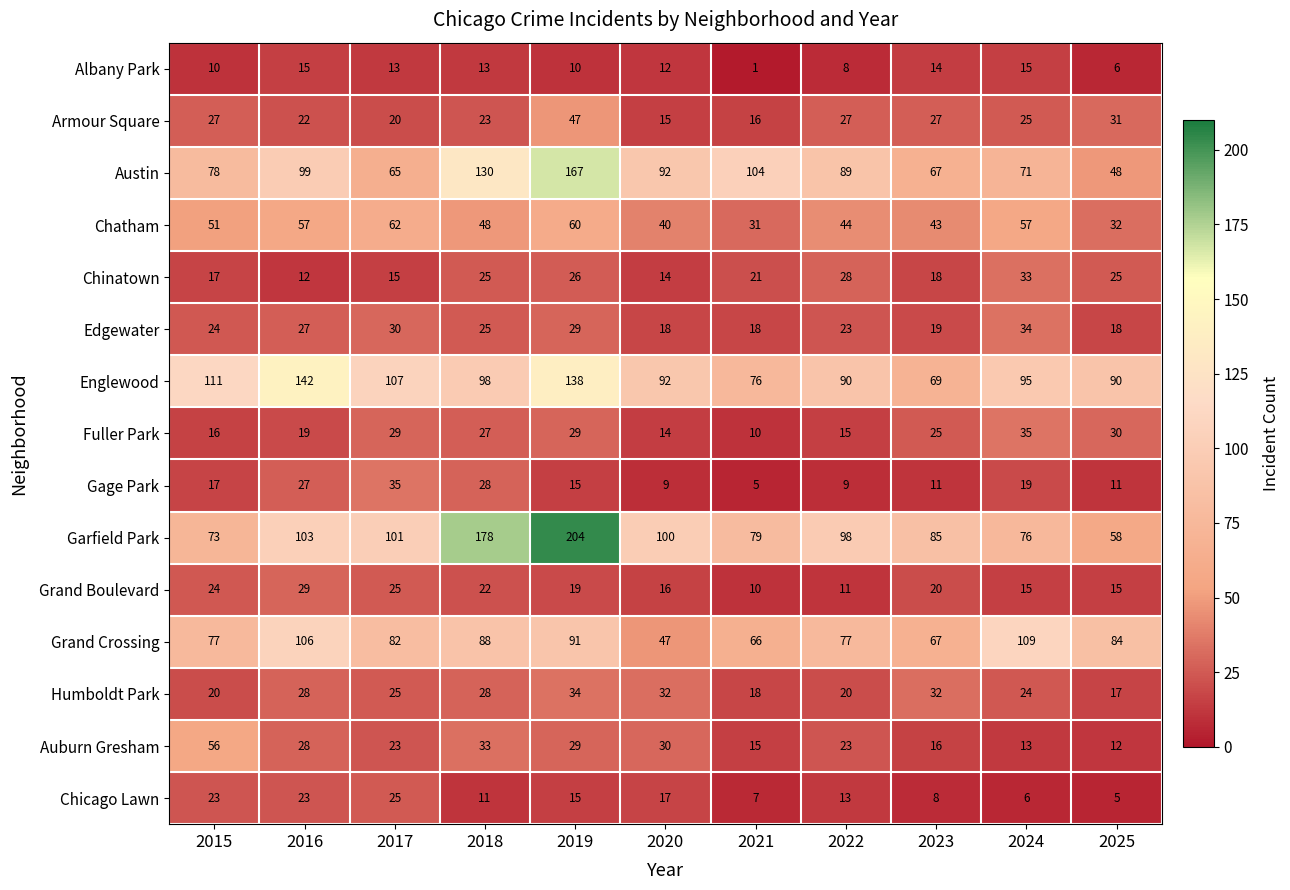

At how many categories does at least one series exceed 36?

11